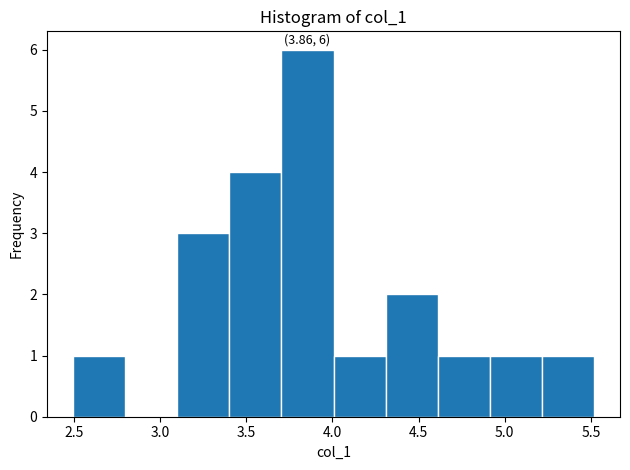

Over which range of the x-axis is the bar tallest?

3.7 to 4.0